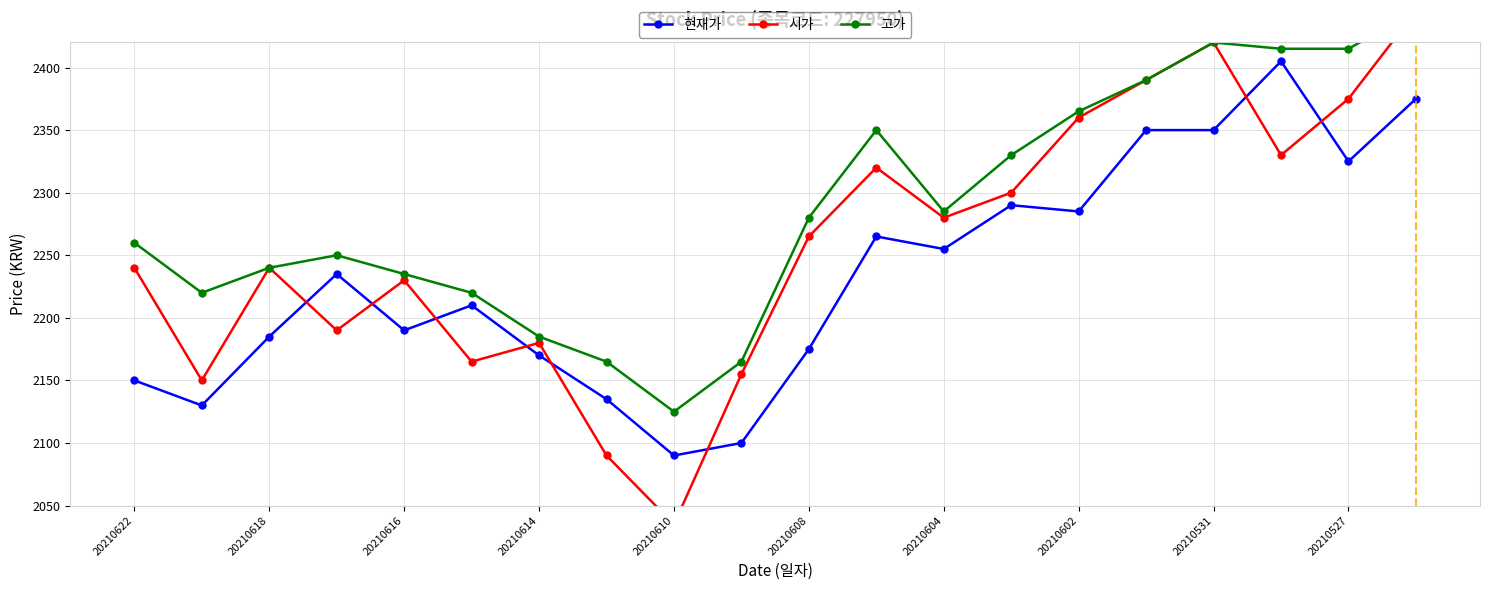

True or false: 시가 and 현재가 intersect in this chart.

True